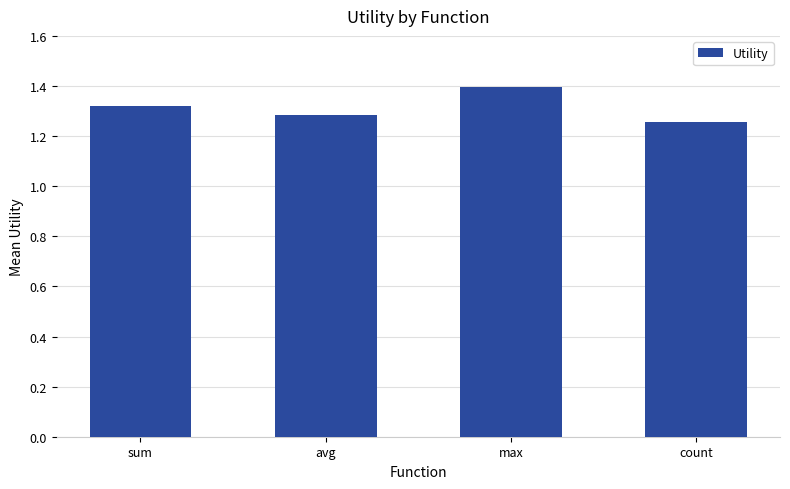

What is the sum of all values?

5.3